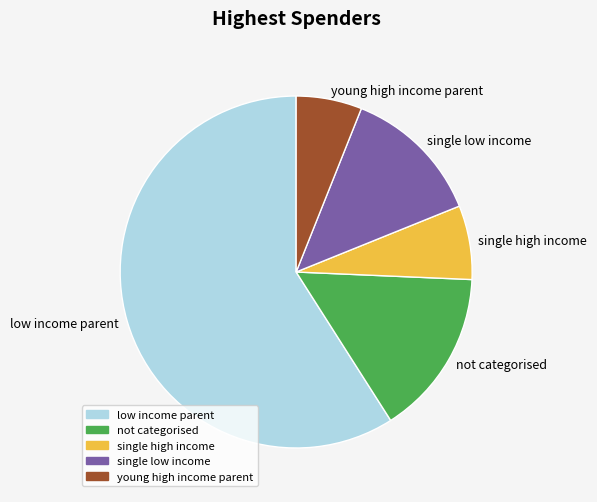

Do young high income parent and single high income together represent more than half of the pie?

No